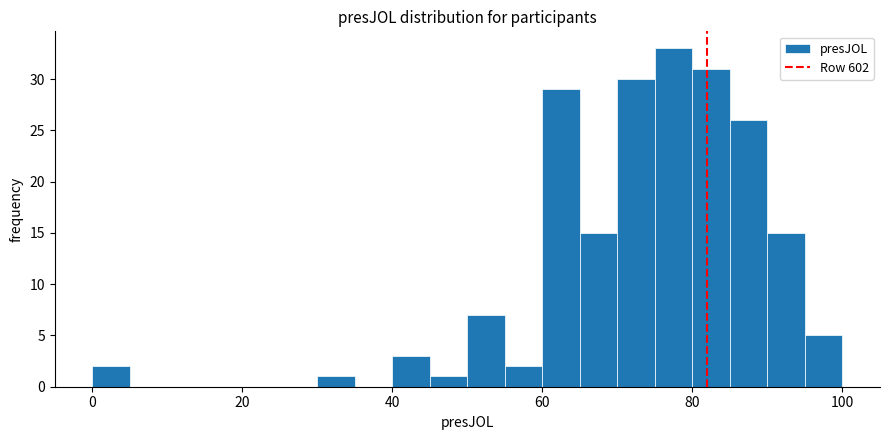

Around what value on the x-axis is the tallest bar? Give the approximate position of its centre, as read against the axis.

78